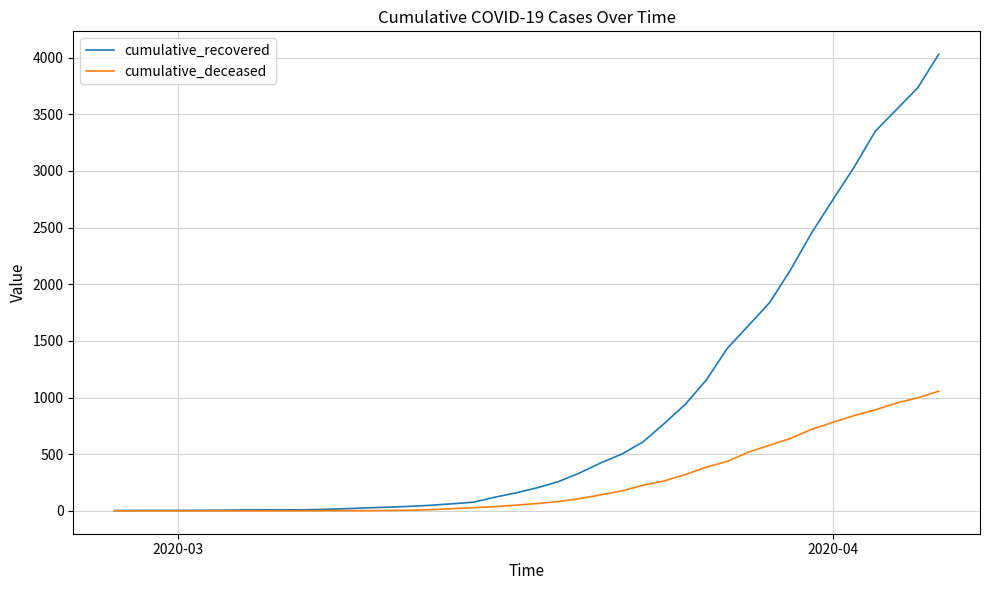

What is the maximum value shown in the chart?

4030